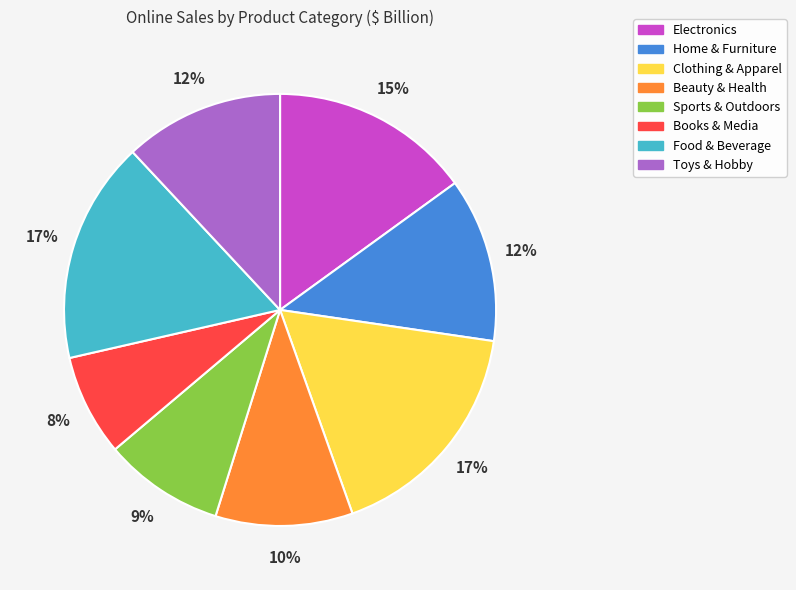

Is there any slice that represents more than half of the pie?

No